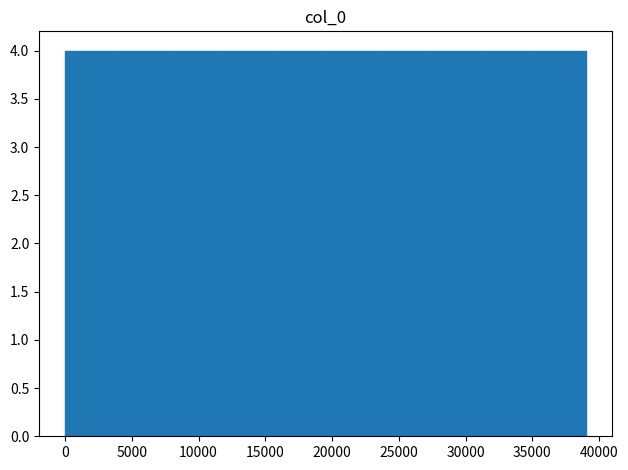

What is the height of the bar covering 31000 to 35000 on the x-axis? Neither the bar edges nor the heights are printed on the chart, so give them approximately, as read against the axes.

4